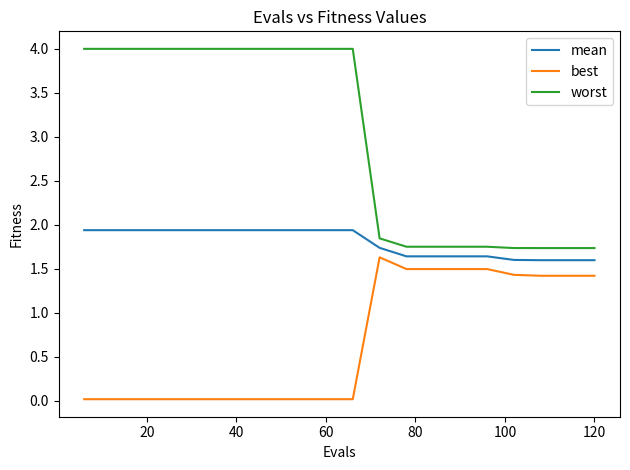

What is the minimum value for worst?

1.7